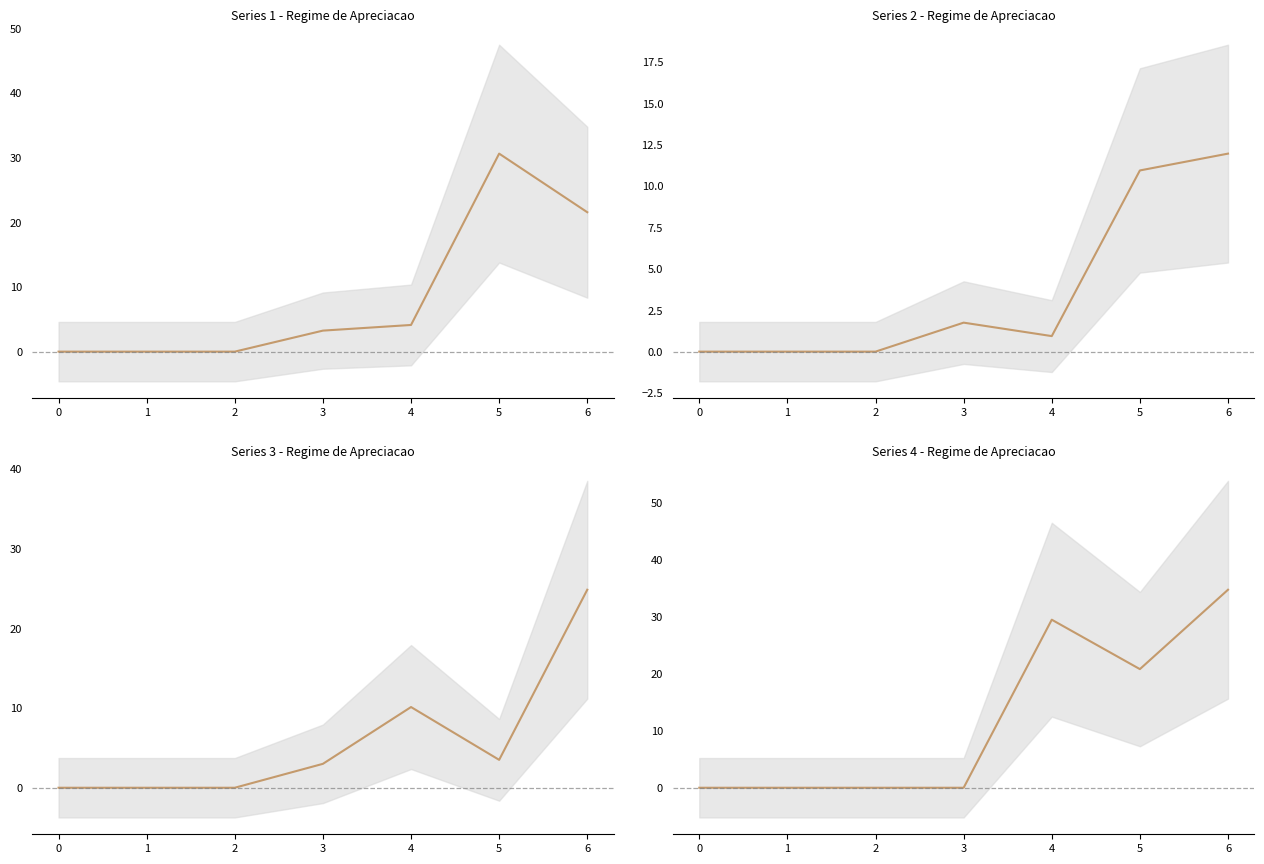

Where is the first local minimum?

5